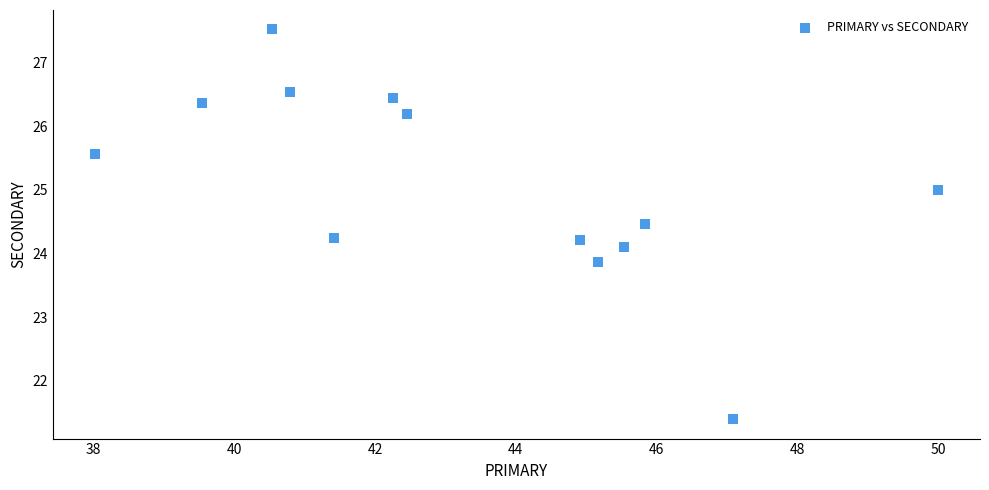

What is the range of Y values (max minus min)?

6.1